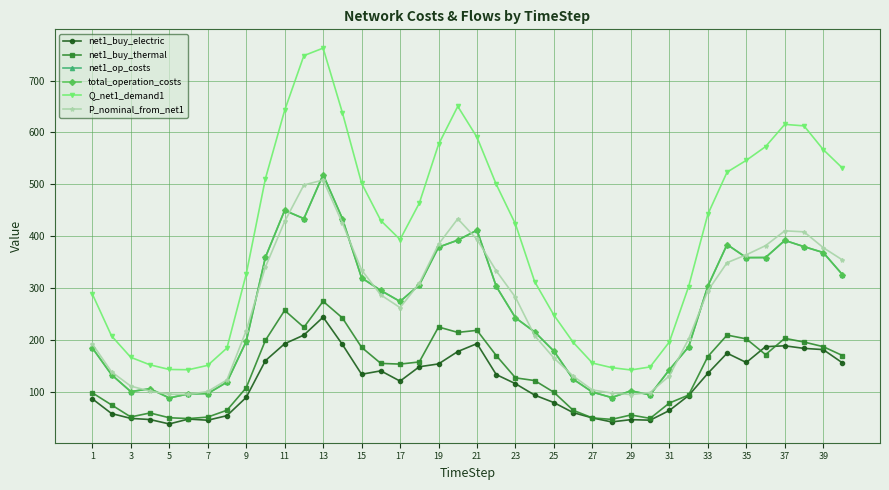

What is the greatest value displayed?

762.5